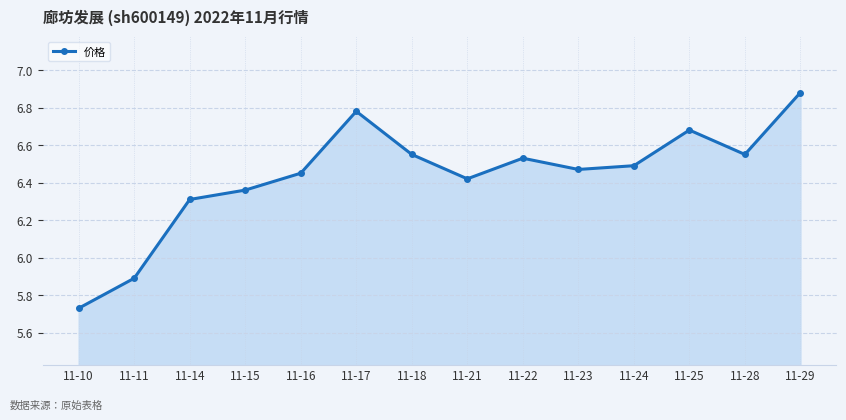

Where is the first local maximum?

11-17